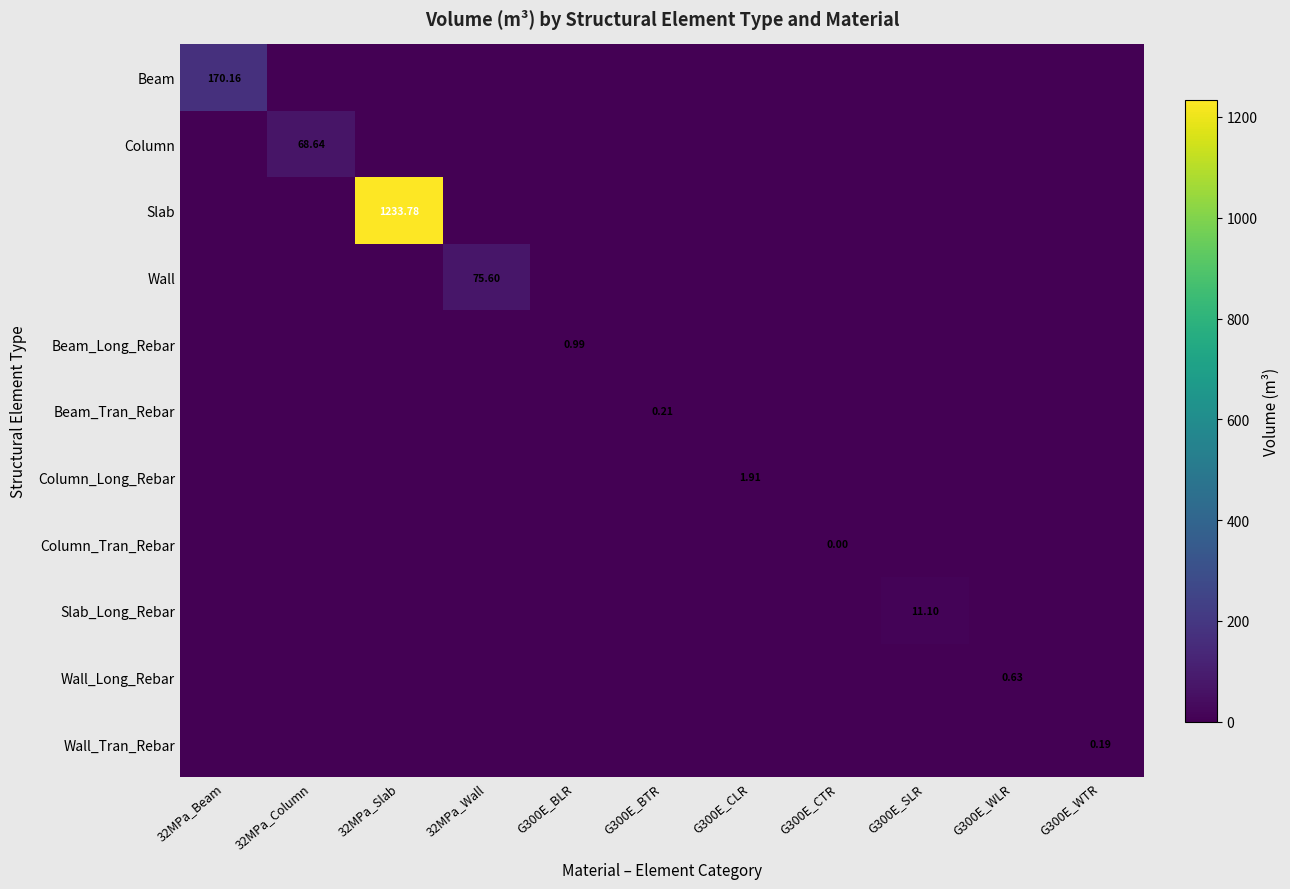

How many categories are shown in the chart?

11